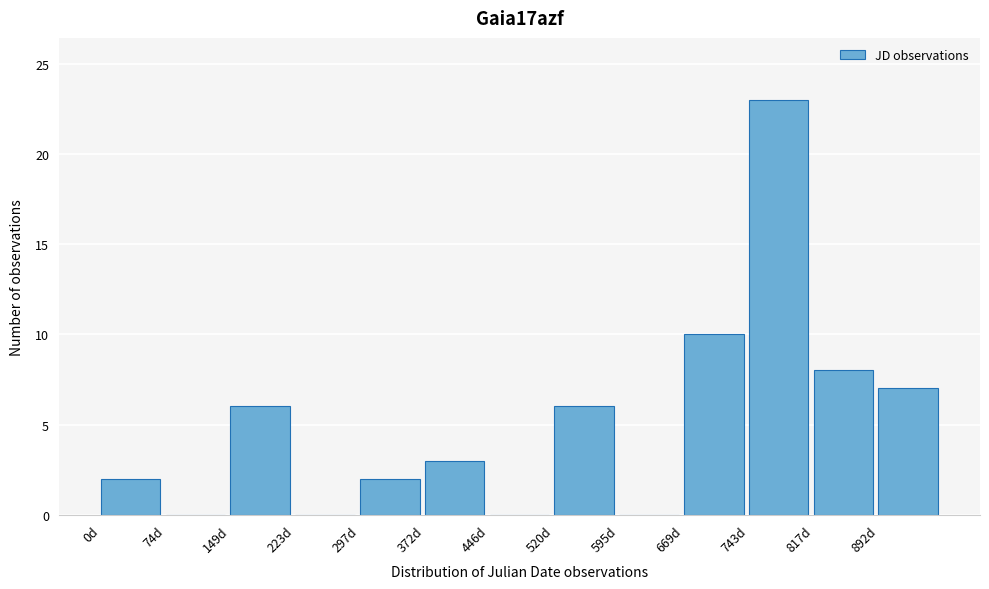

Reading left to right, what are all the values shown in this chart?

0d=2	74d=0	149d=6	223d=0	297d=2	372d=3	446d=0	520d=6	595d=0	669d=10	743d=23	817d=8	892d=7